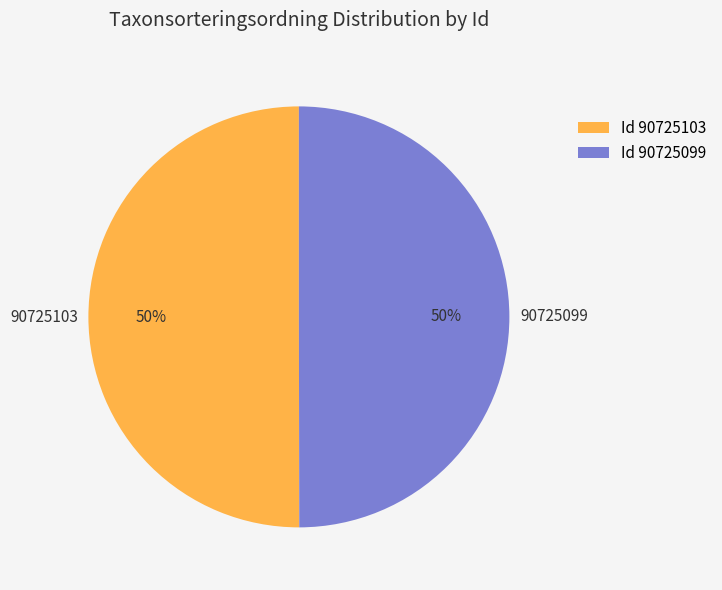

Count the number of slices in the pie.

2